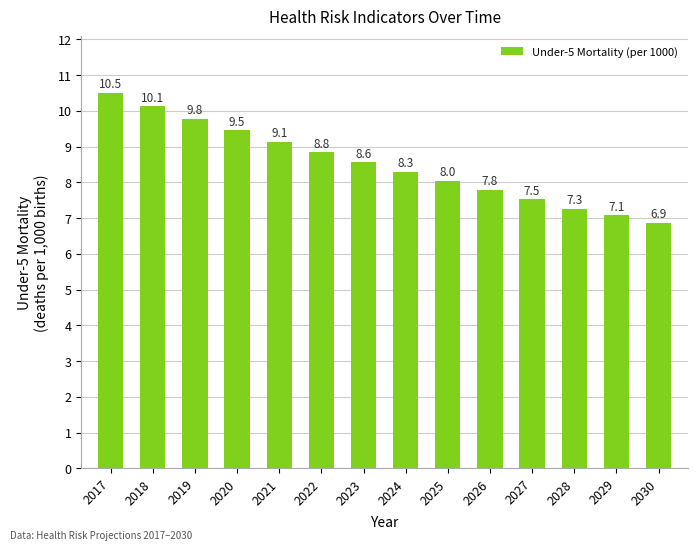

Which label corresponds to the smallest value in the chart?

2030